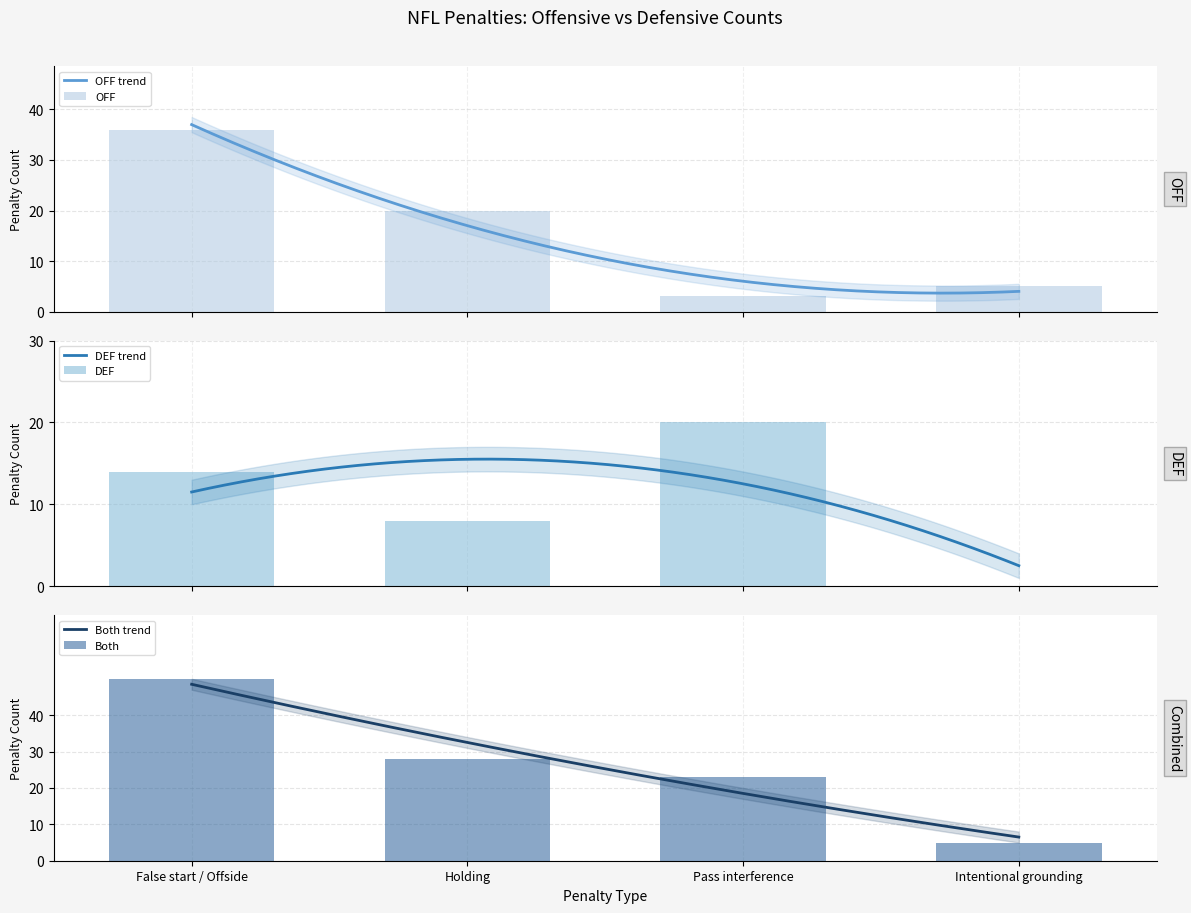

What is the value of the OFF bar at the 1st from the left?

36